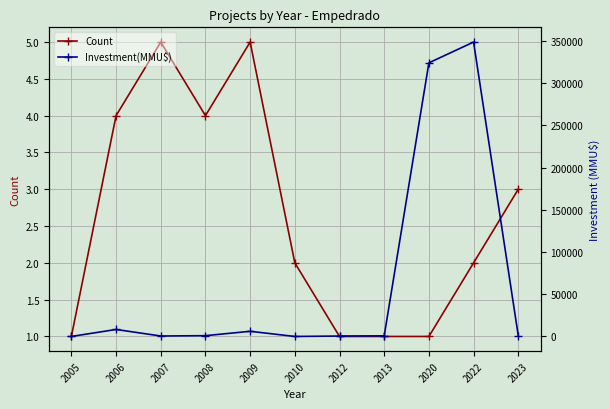

What is the sum of the Count values at 2008 and 2022?

6